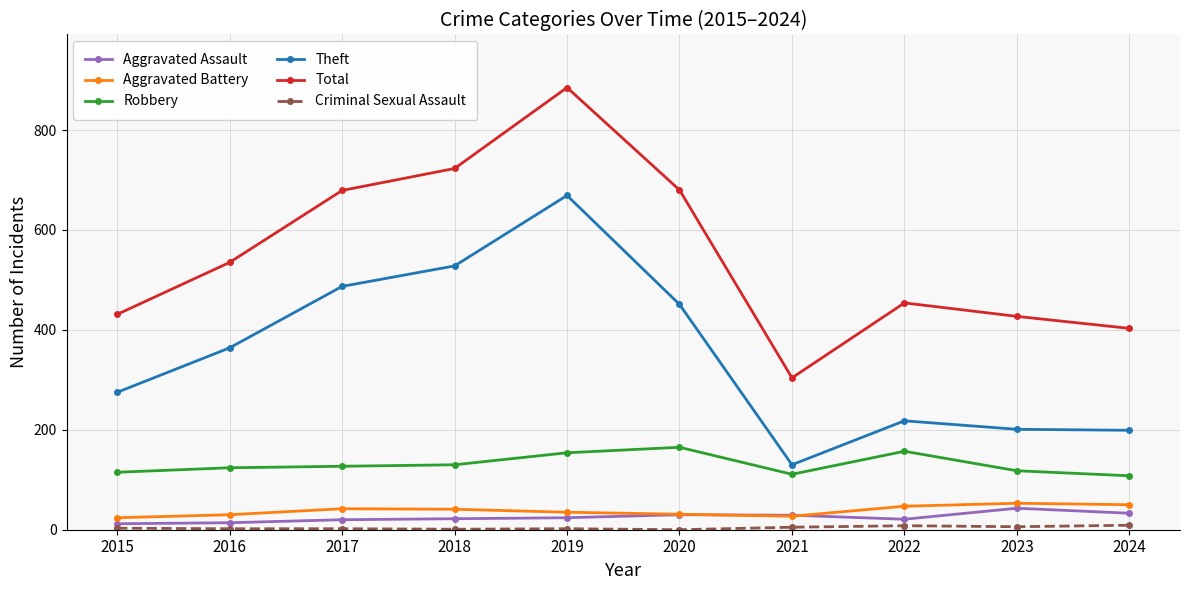

How many data points does each series have?

10